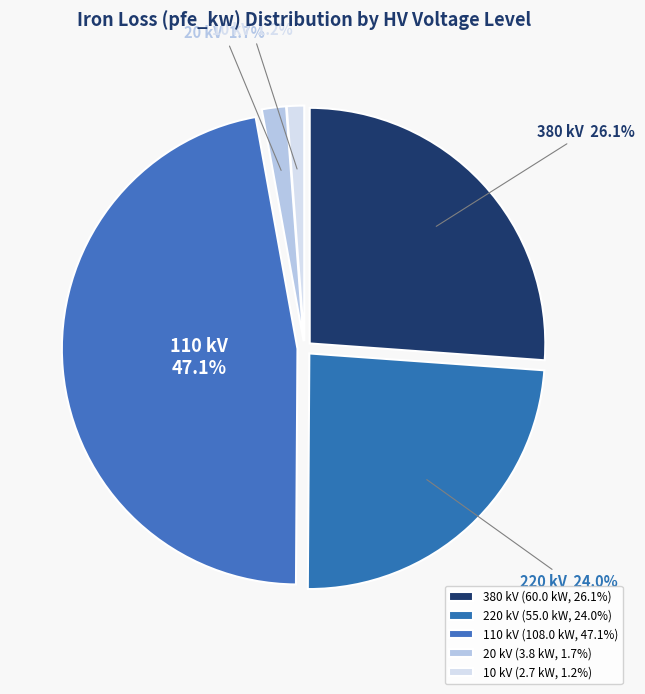

Between 110 kV and 220 kV, which is larger?

110 kV